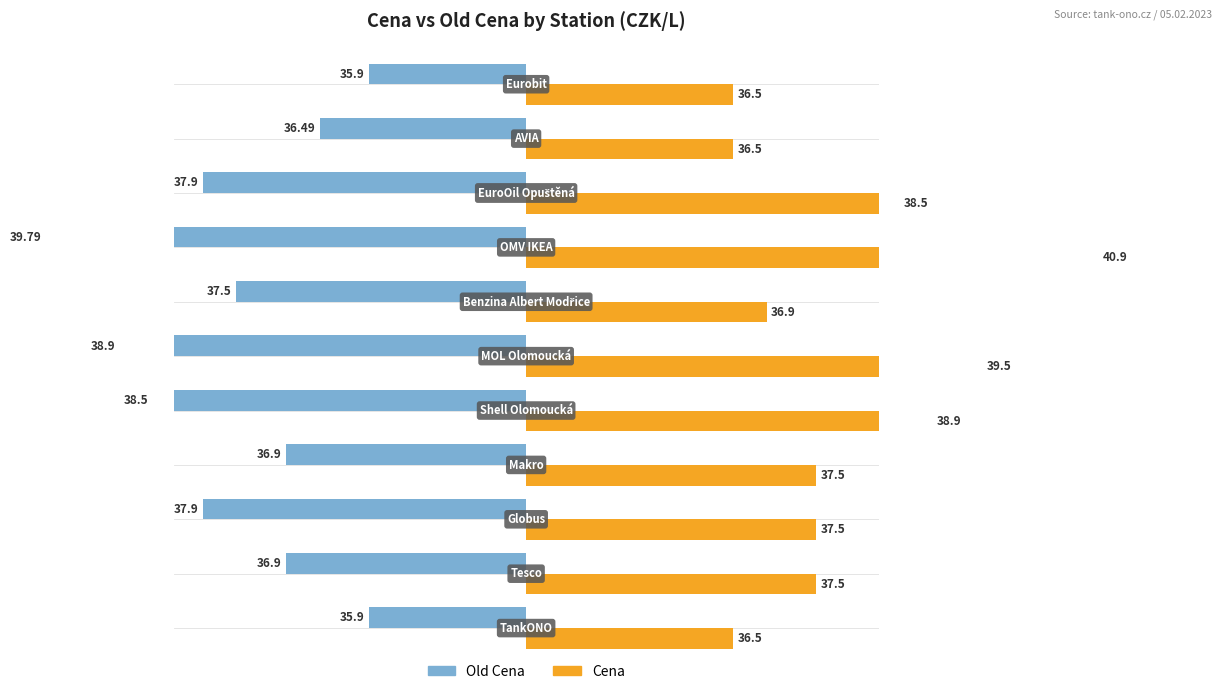

What is the label of the 7th bar from the left?

Benzina Albert Modřice